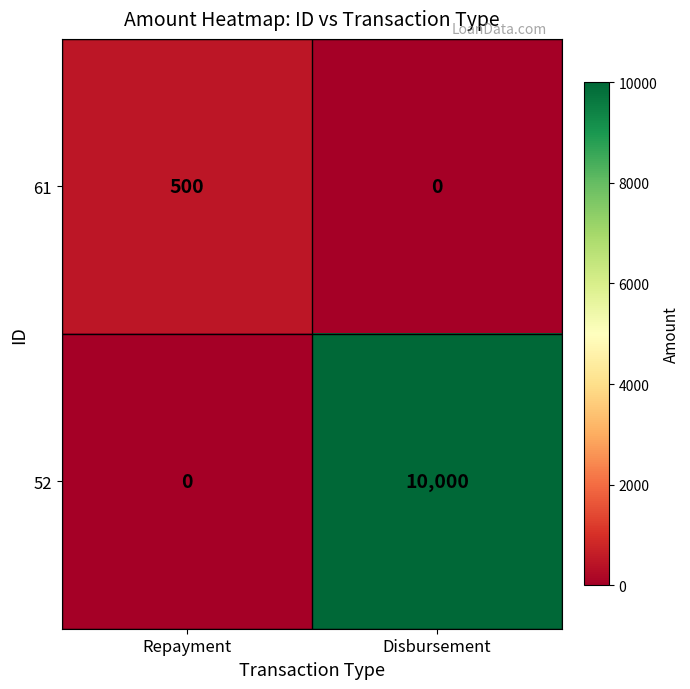

Reading left to right, what are all the values shown in this chart?

61: Repayment=500	Disbursement=0
52: Repayment=0	Disbursement=10000